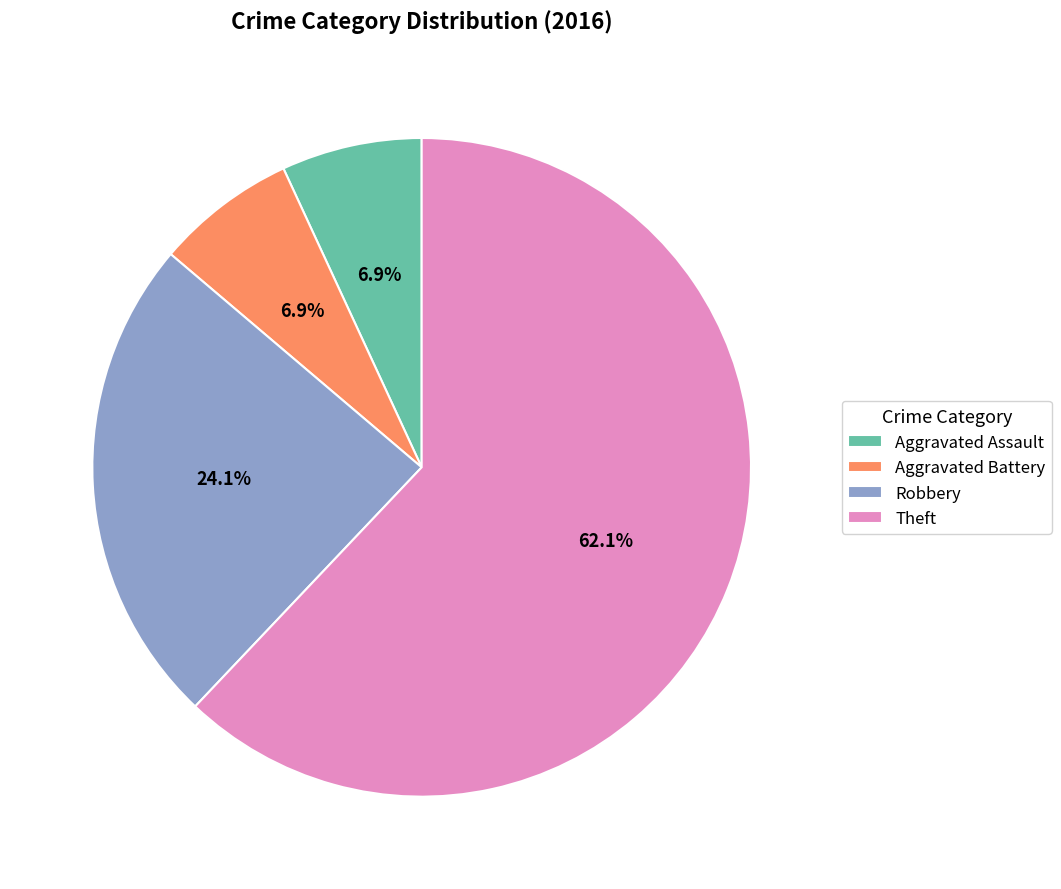

What is the total percentage of Theft and Robbery?

86.2%